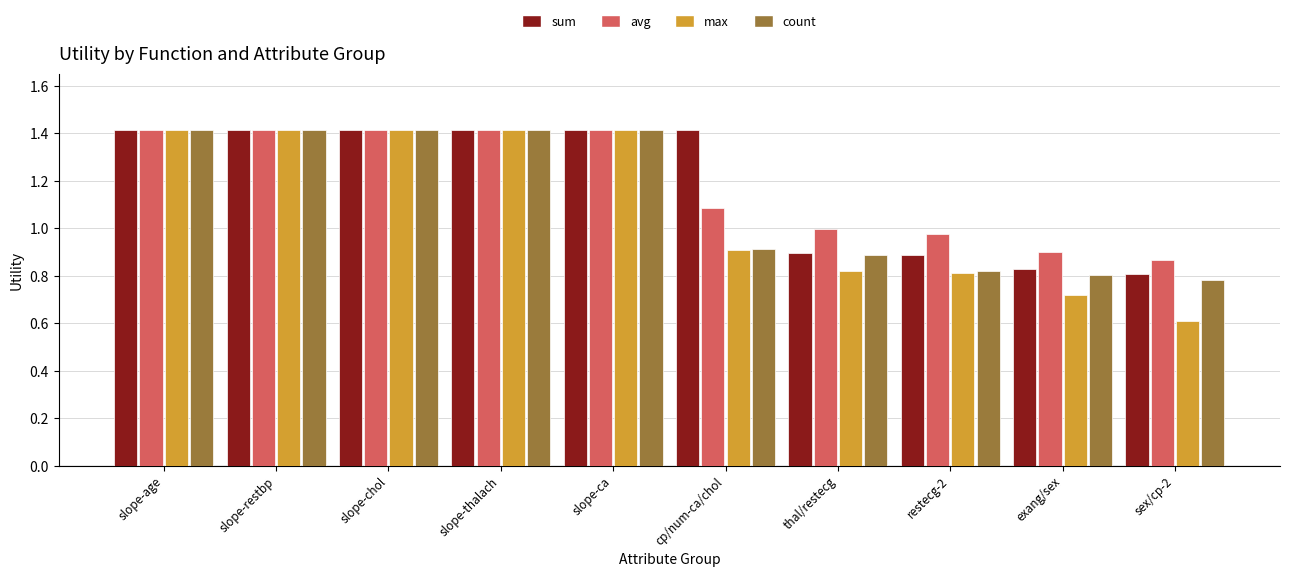

Which series has the largest range (max minus min)?

max